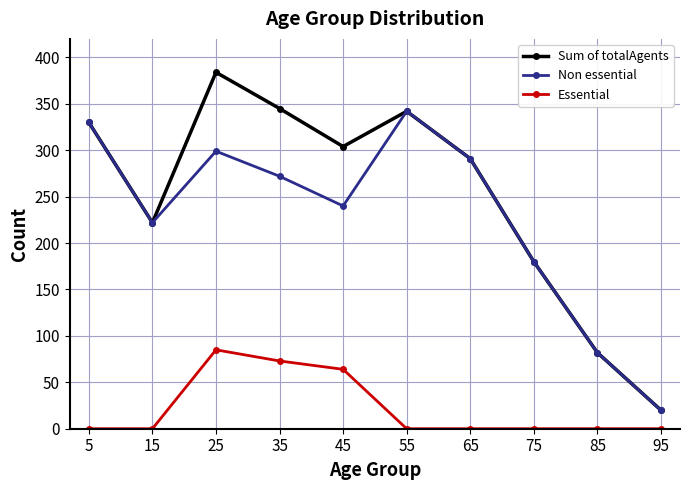

What is the maximum value for Sum of totalAgents?

384